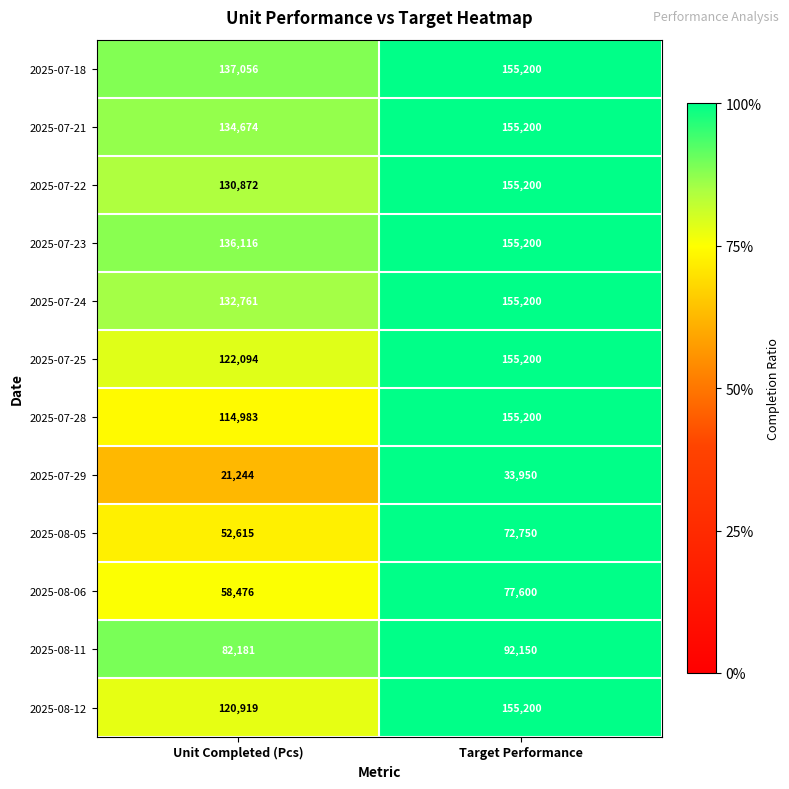

Which series has the largest total across all categories?

2025-07-18